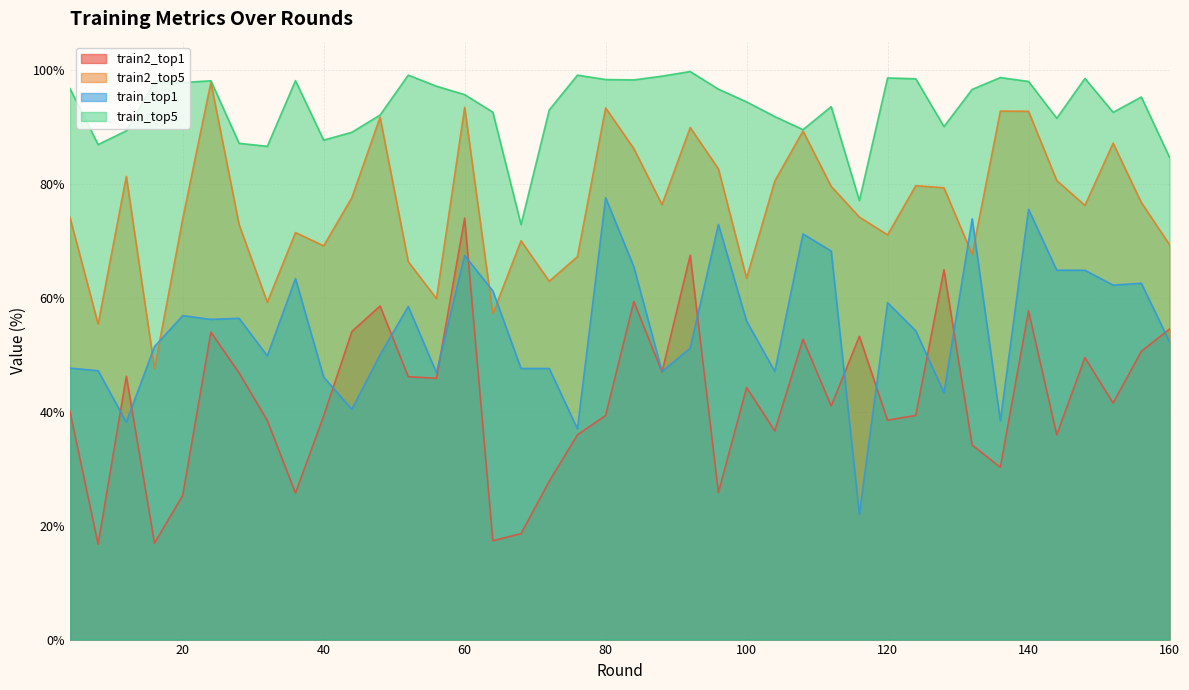

What is the average value of the train_top5 series?

93.5